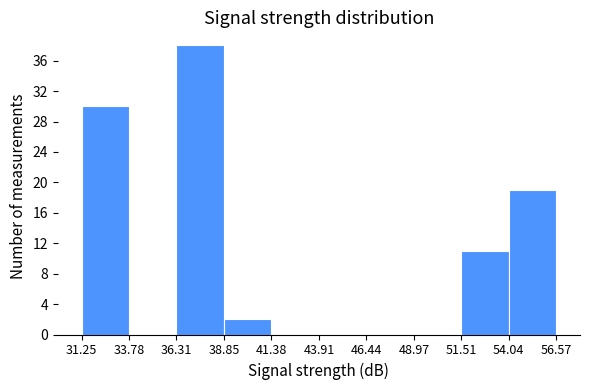

What is the height of the bar covering 36.31 to 38.85 on the x-axis? The values are not printed on the chart, so give them approximately, as read against the axis.

38